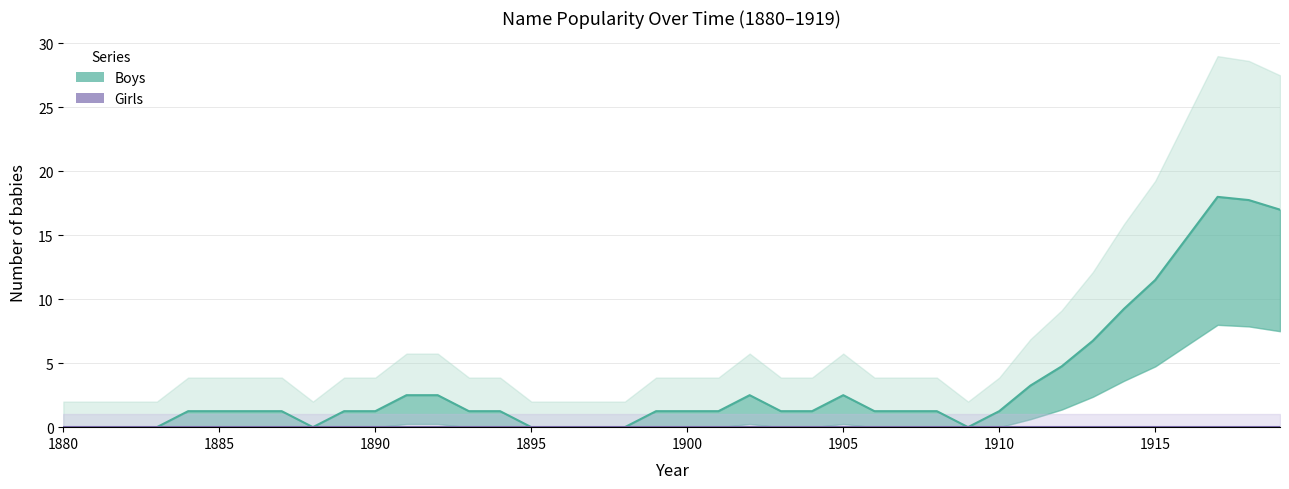

Rank the series by their average value, from lowest to highest.

Girls, Boys